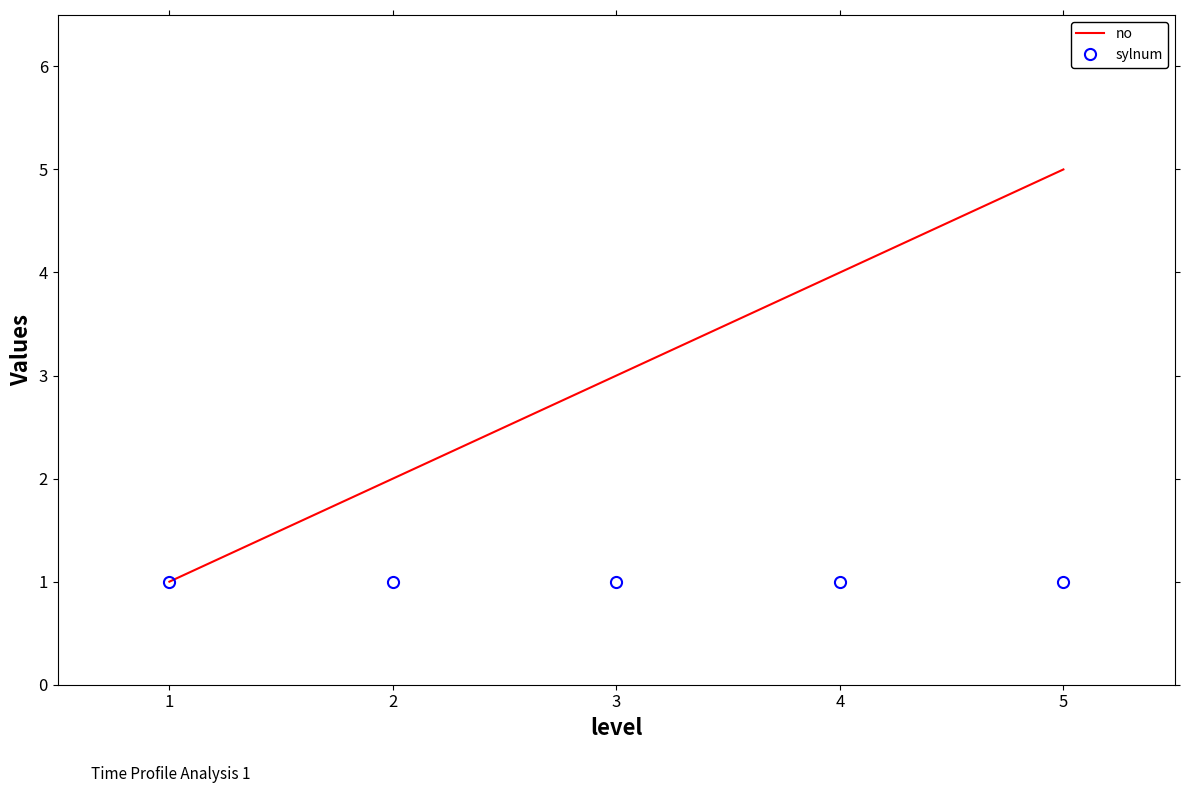

What is the difference between the second highest and second lowest values in the no series?

2